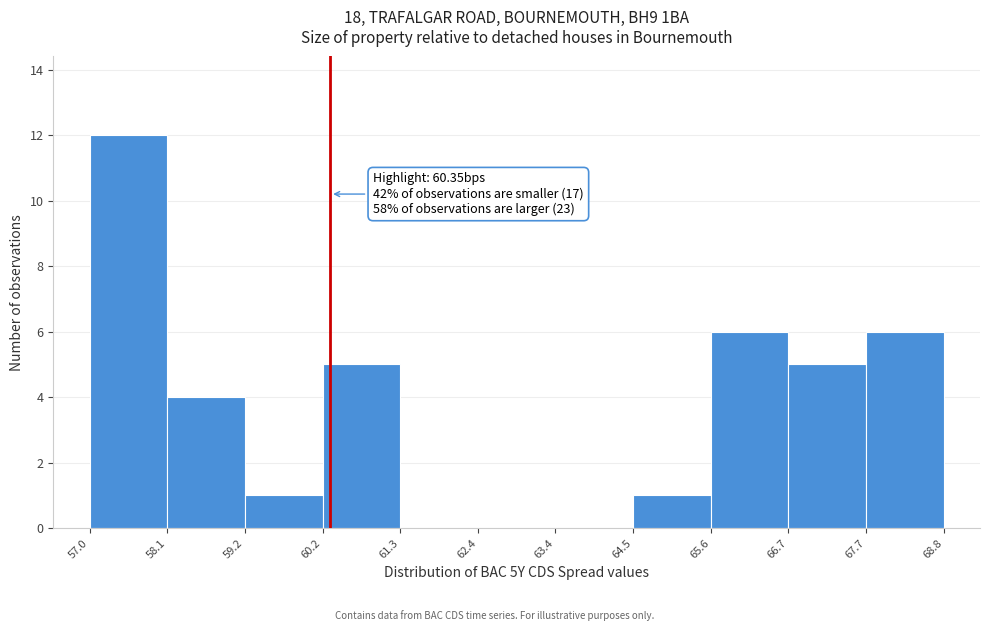

Over which range of the x-axis is the bar tallest?

57.0 to 58.1